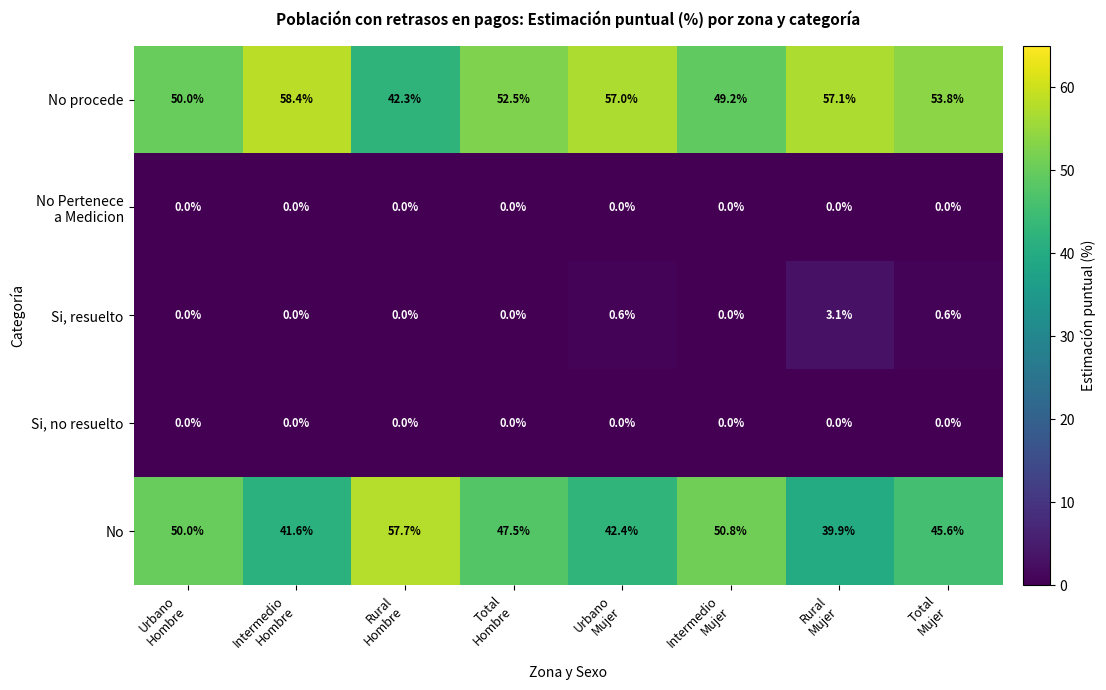

How many categories are shown in the chart?

8